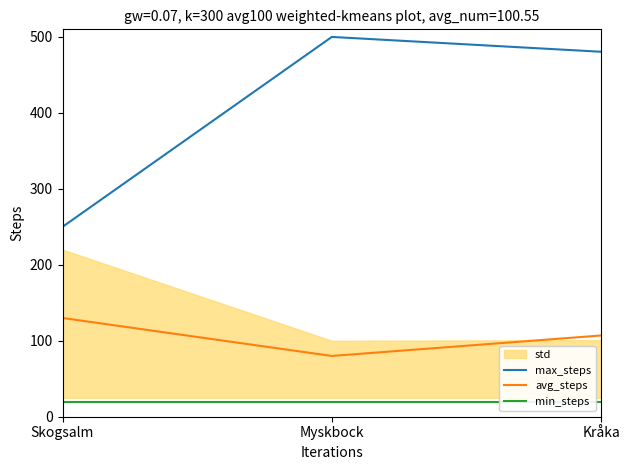

Which label corresponds to the smallest value in the chart?

Skogsalm